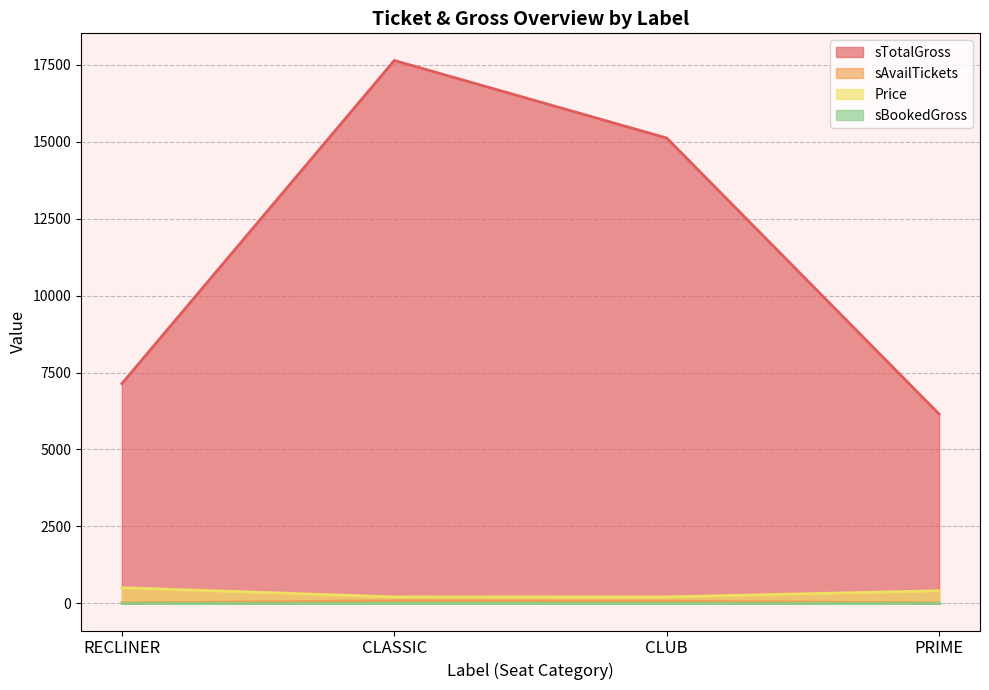

What position from the left is CLUB?

3